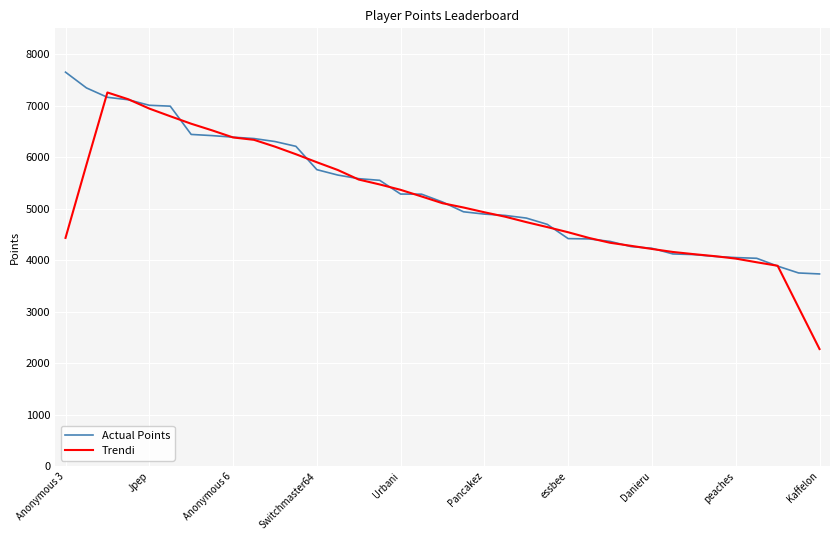

Which series has the largest range (max minus min)?

Trendi